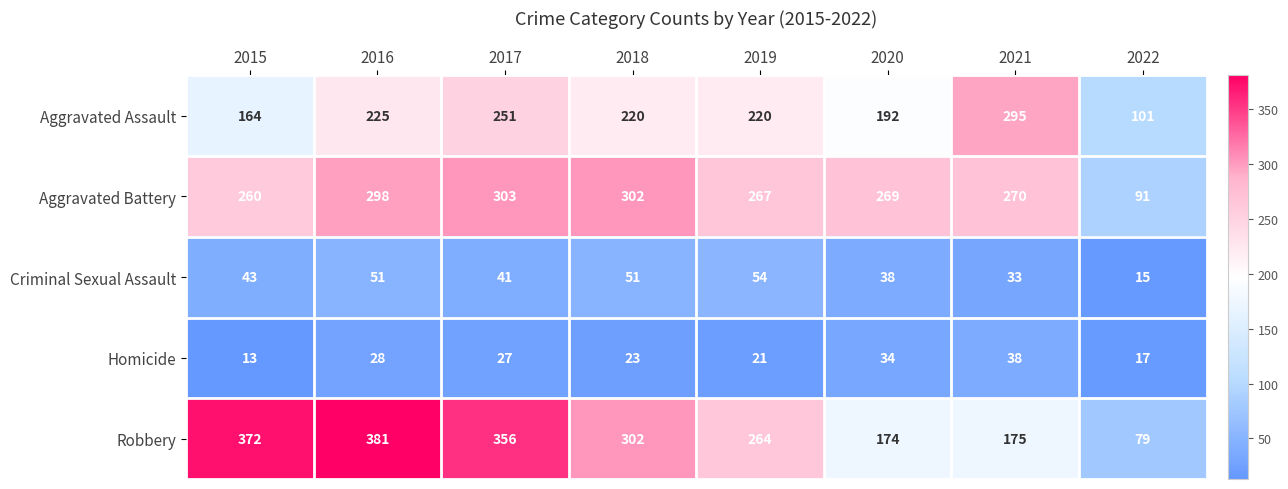

List the labels in order of Homicide value, largest first.

2021, 2020, 2016, 2017, 2018, 2019, 2022, 2015